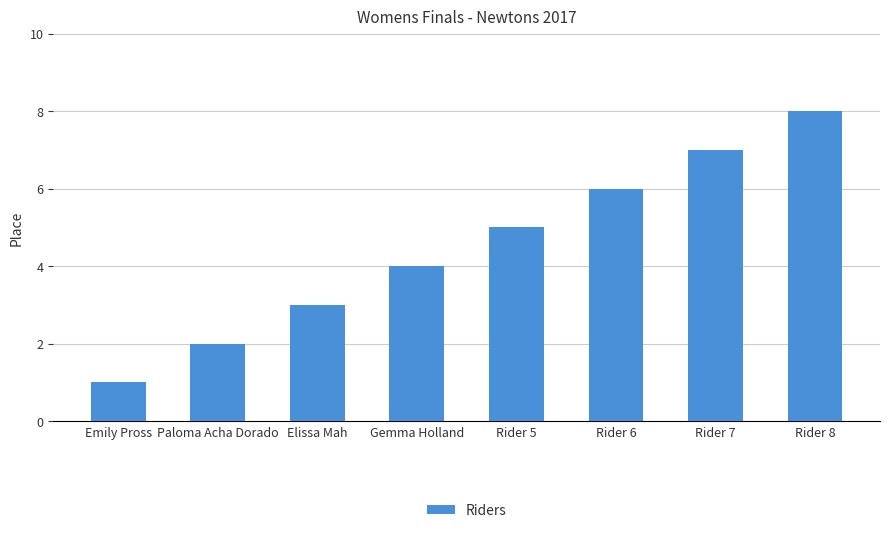

Which label corresponds to the smallest value in the chart?

Emily Pross